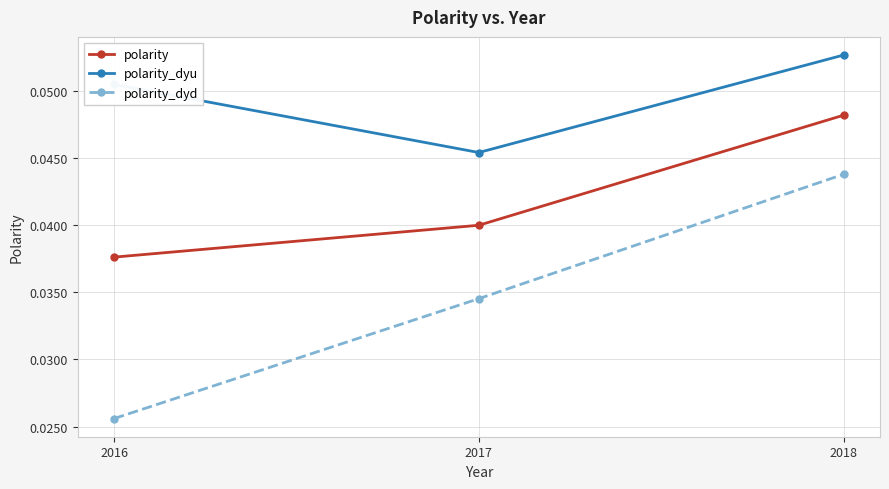

How many distinct data groups are displayed?

3